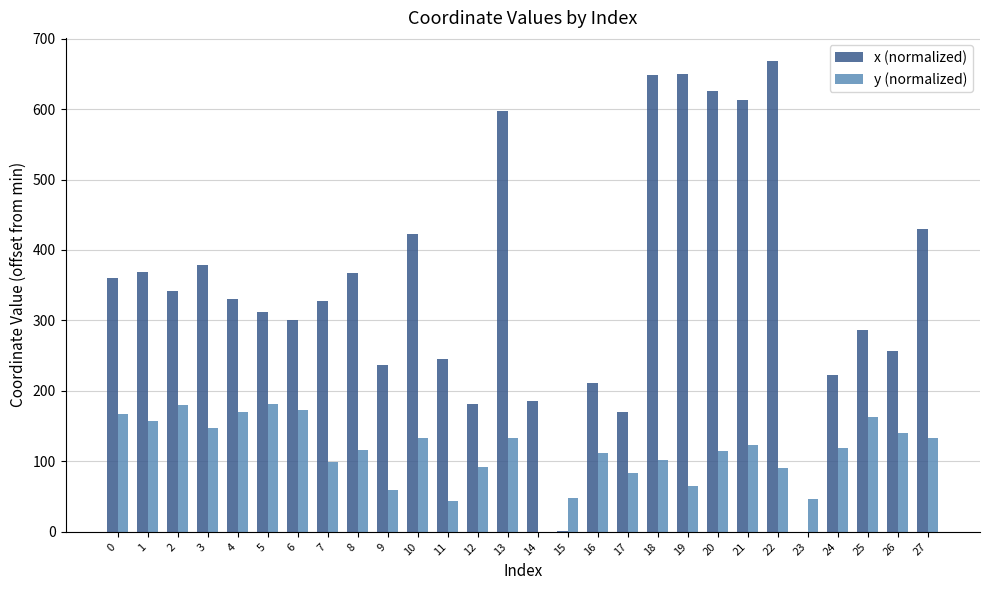

Are the bars horizontal?

No